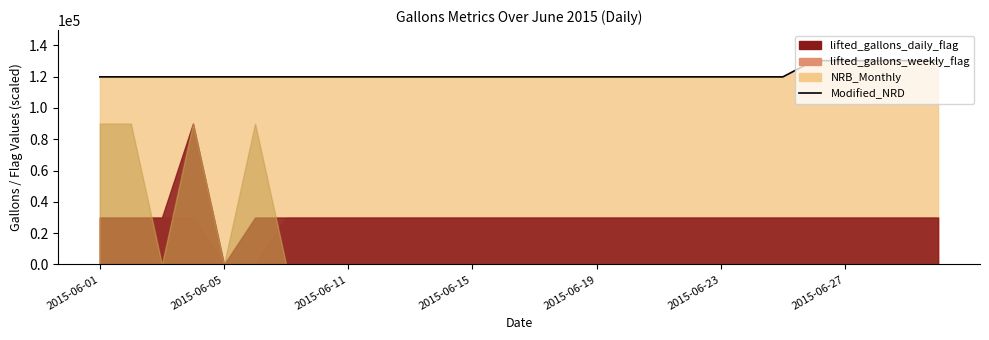

The value of Modified_NRD at 17 is 119844. True or false?

True